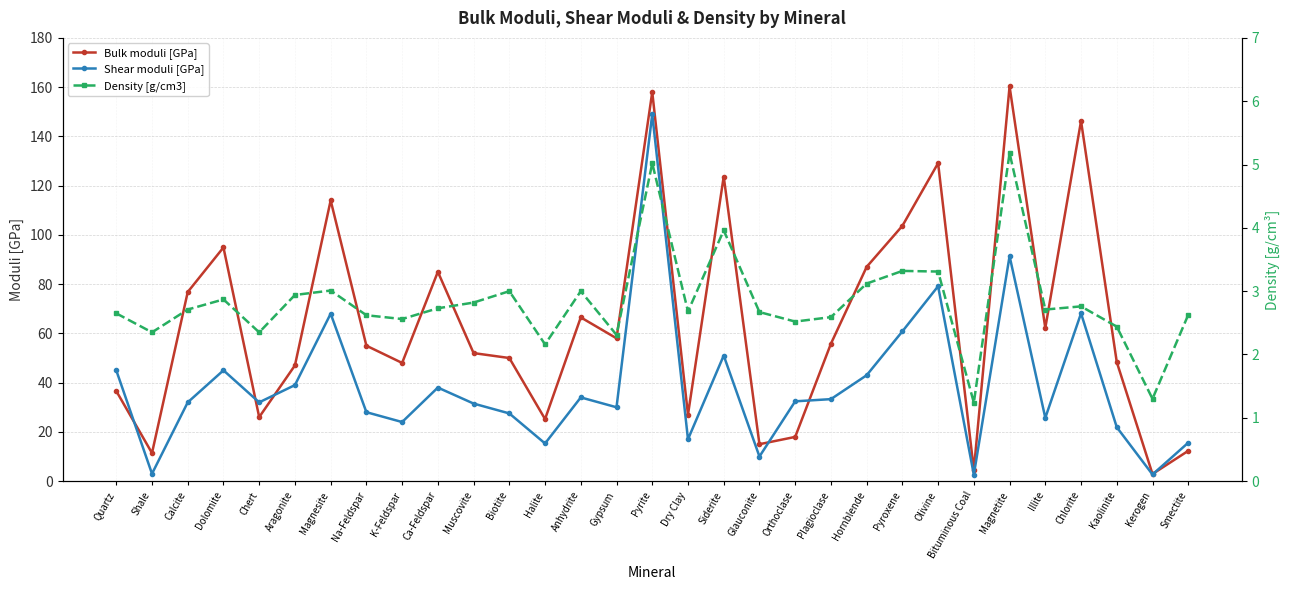

True or false: Shear moduli [GPa] and Density [g/cm3] cross at least once.

False